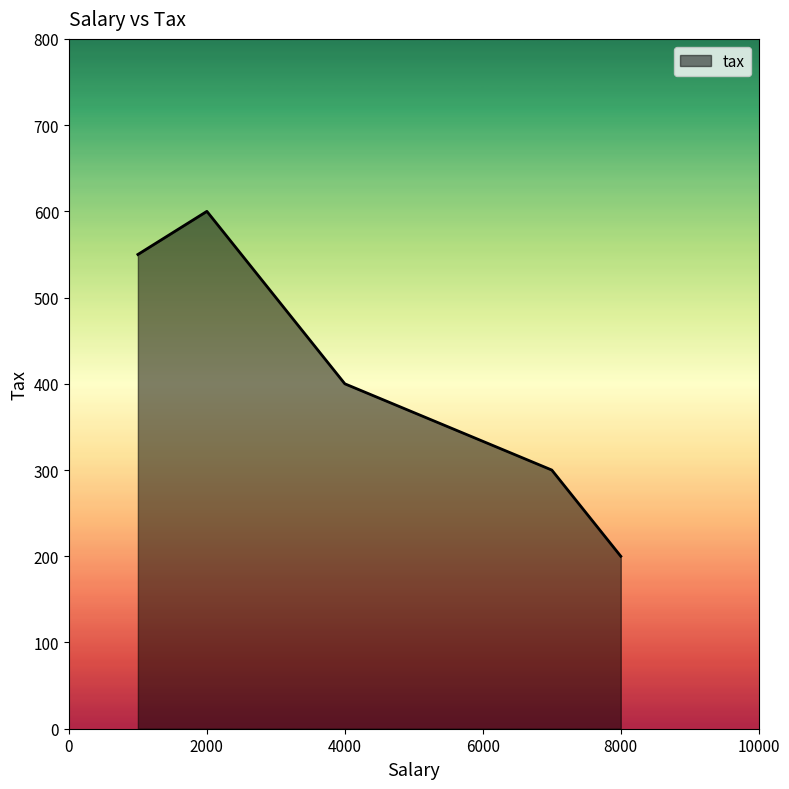

How many lines are shown in the chart?

1